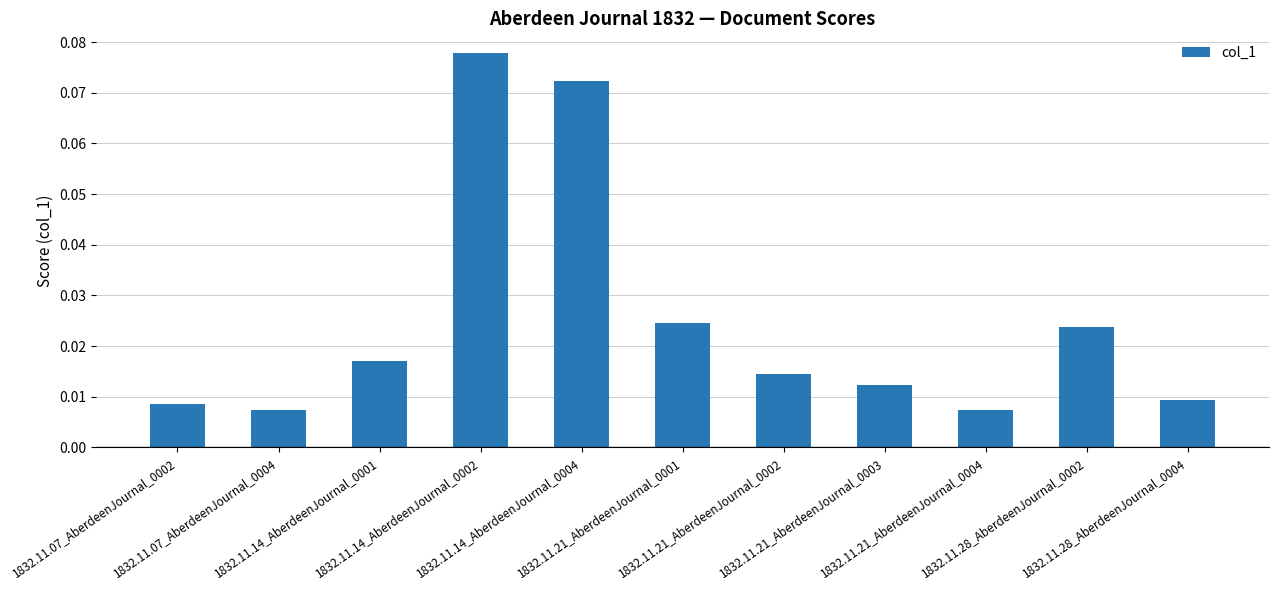

Is it true that the value at 1832.11.21_AberdeenJournal_0002 is 0.0?

True